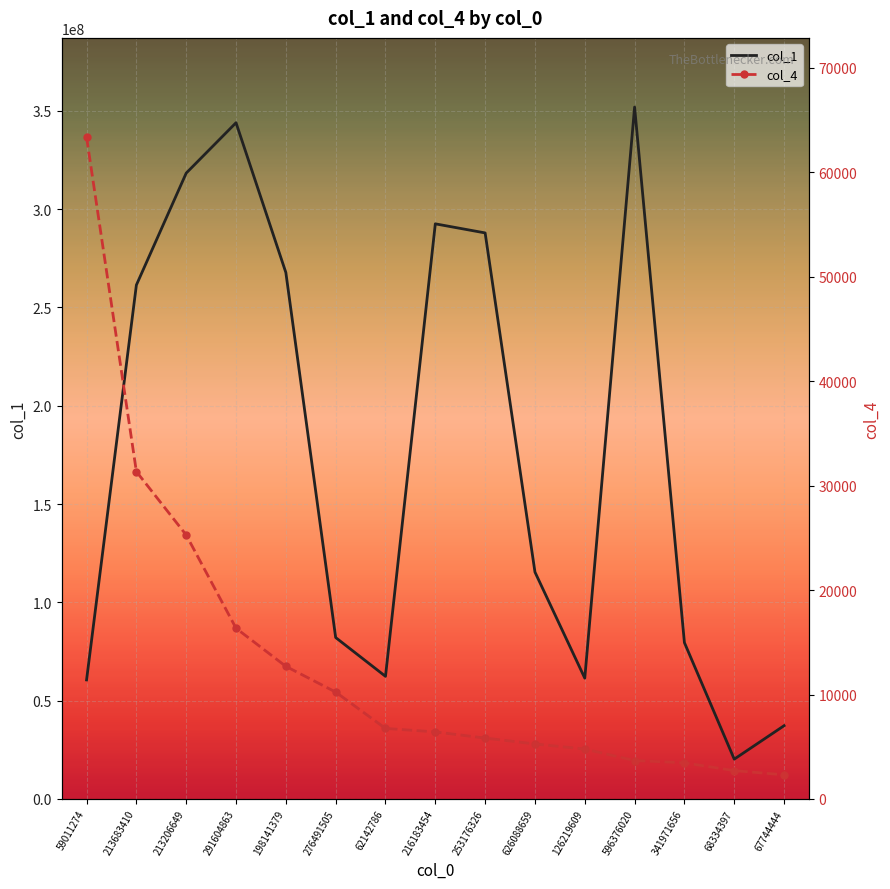

Rank the series at 253176326 from highest to lowest value.

col_1, col_4